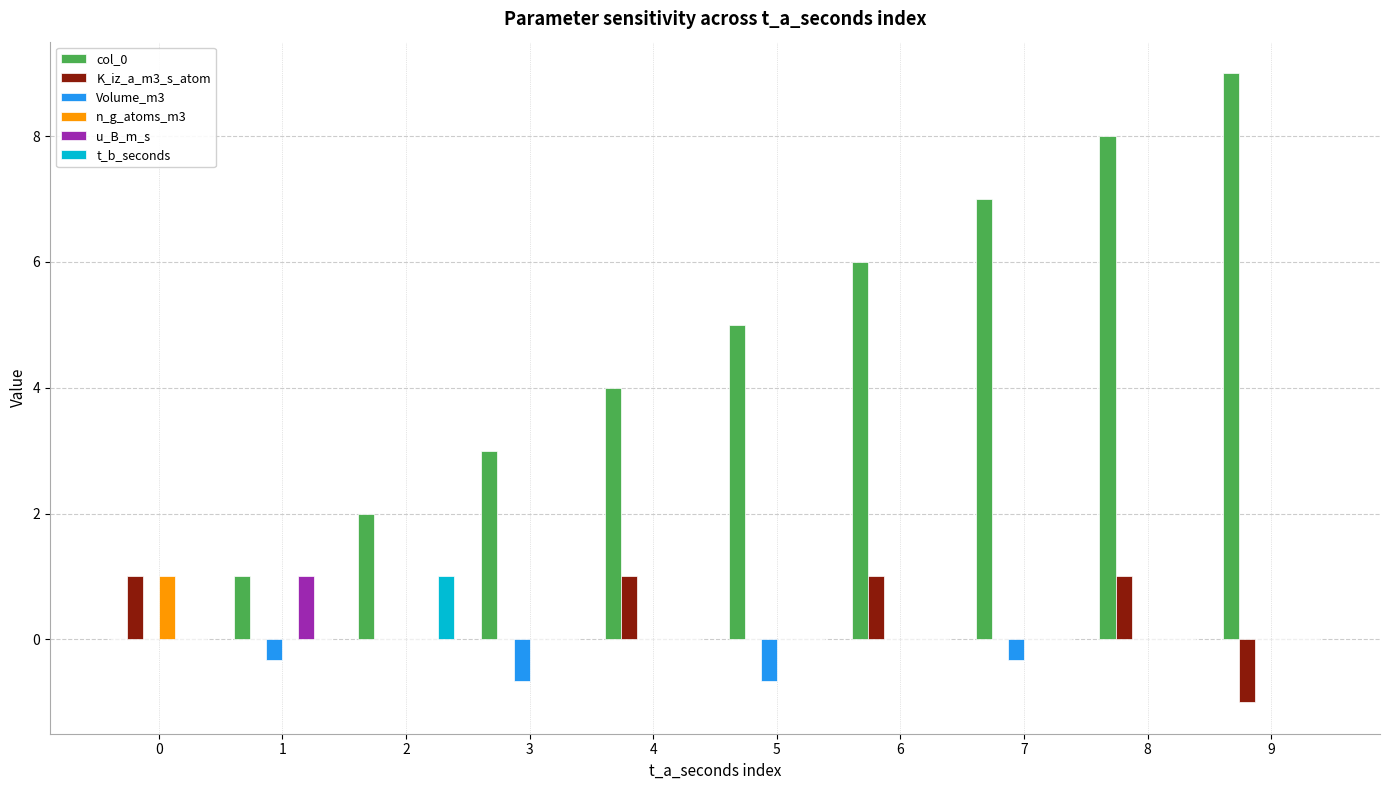

The u_B_m_s series shows -0.4 at 0. True or false?

False